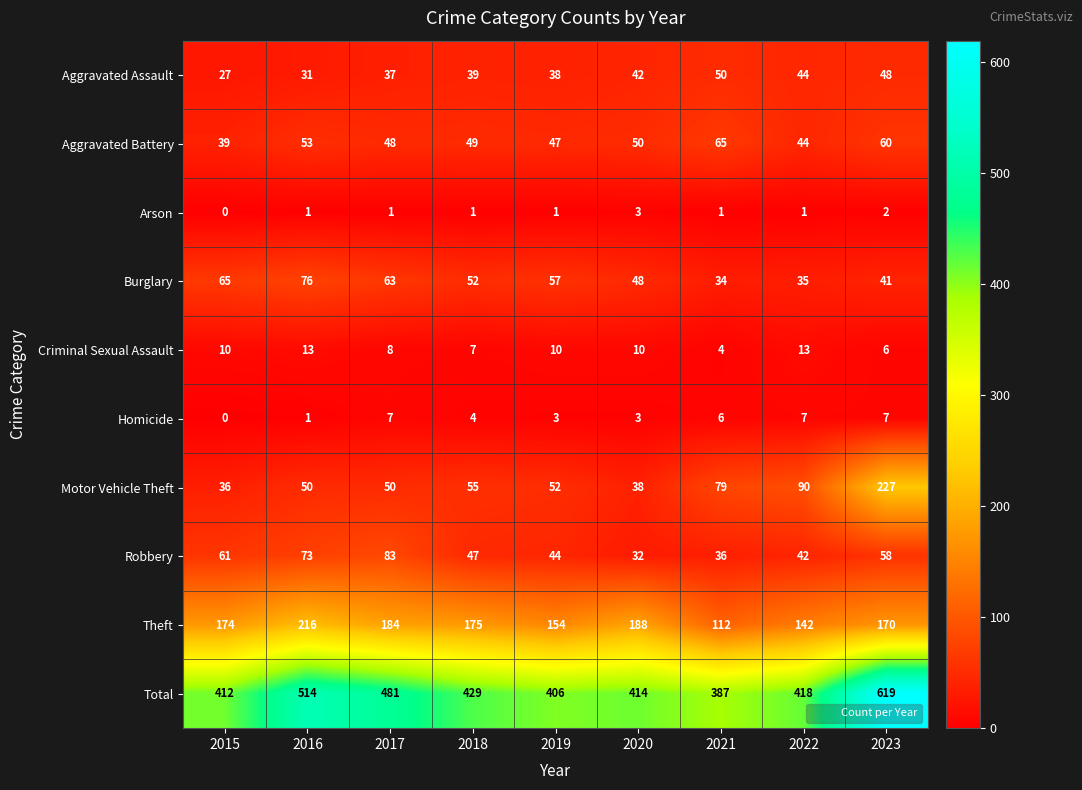

At which category is the sum across all series the highest?

2023